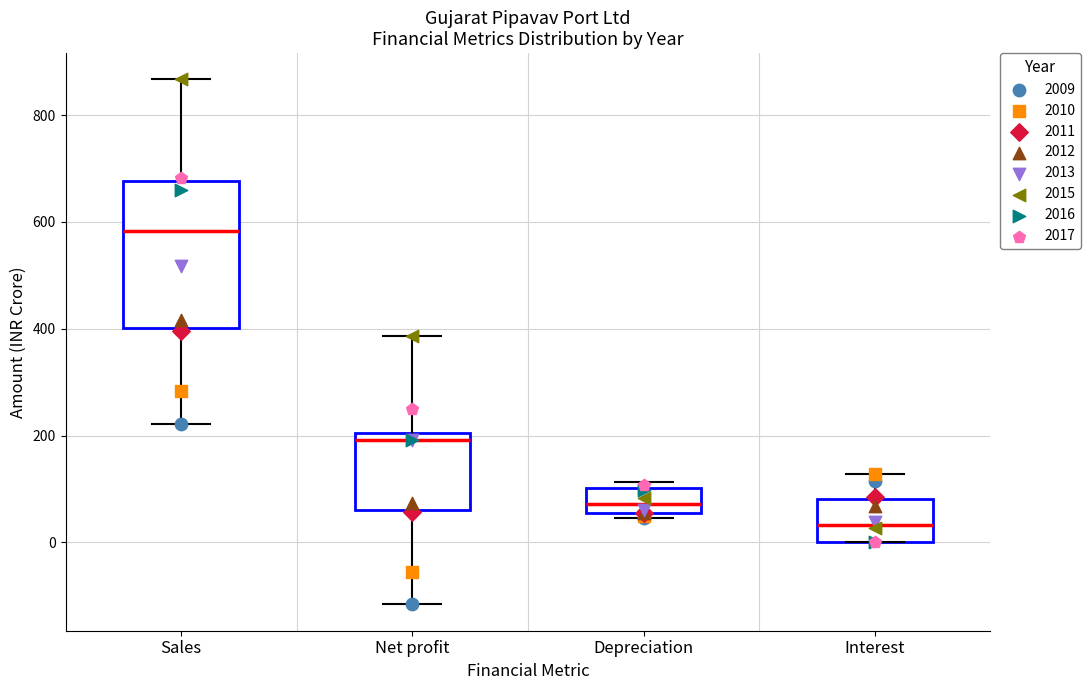

Reading left to right, read every box against the y-axis: the position of its median line, the range the box covers, and the ends of its whiskers. The values are not printed on the chart, so give them approximately, as read against the axis.

Sales: median 580, box 400 to 680, whiskers 220 to 860
Net profit: median 200 (just below the box's upper edge), box 60 to 200, whiskers -120 to 380
Depreciation: median 80, box 60 to 100, whiskers 40 to 120
Interest: median 40, box 0 to 80, whiskers 0 to 120